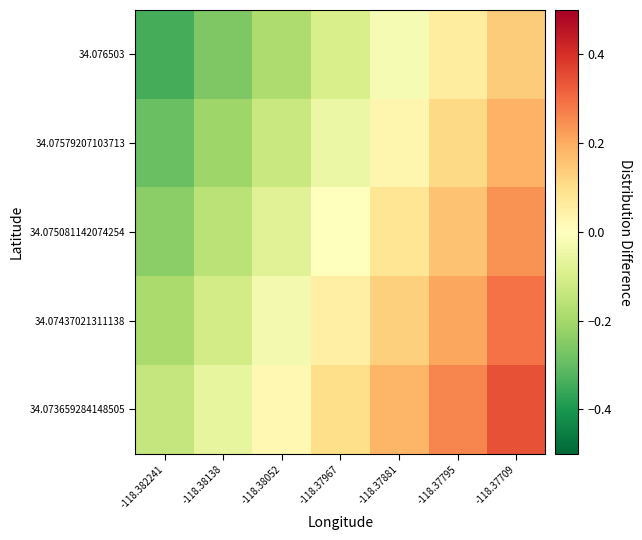

At which category is the sum across all series the highest?

-118.37709